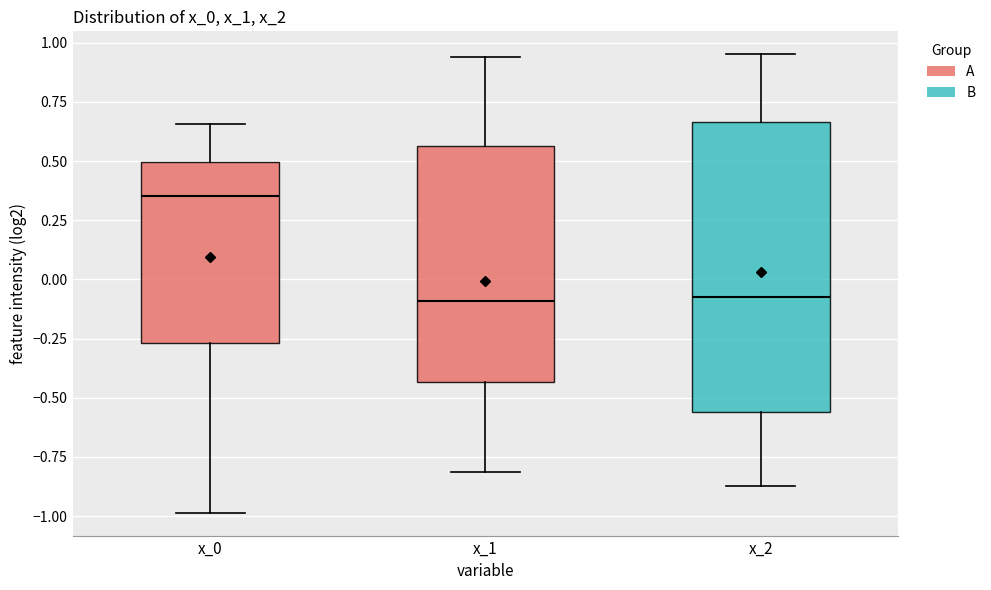

Comparing the boxes themselves (not the whiskers), which one is the tallest?

x_2